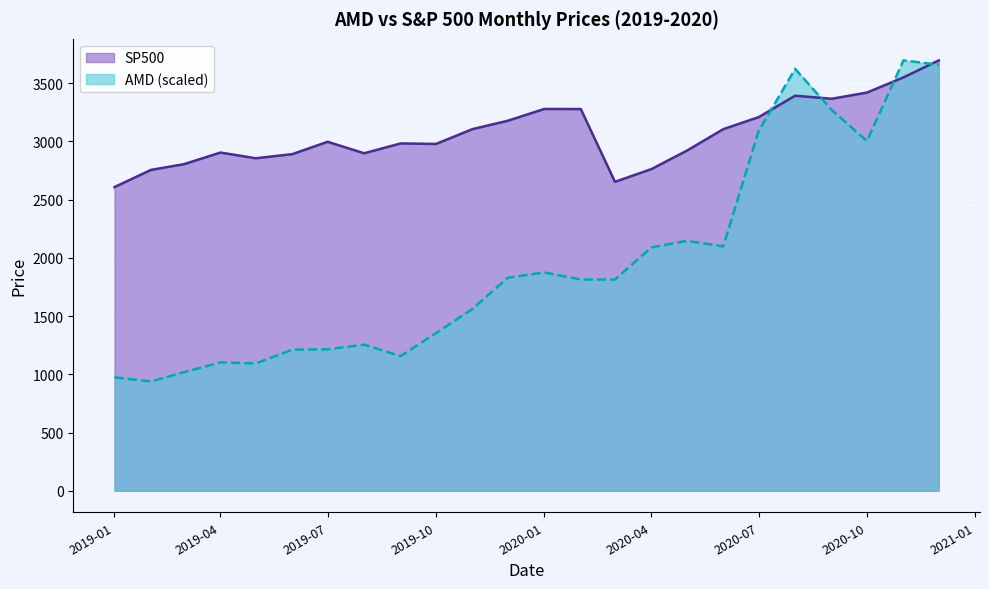

True or false: SP500 has a value of 2854.7 at 2019-05.

True